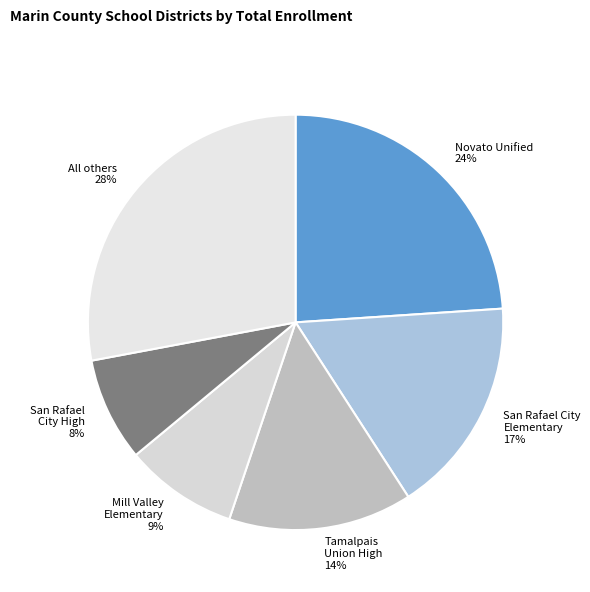

How many segments does this pie chart have?

6